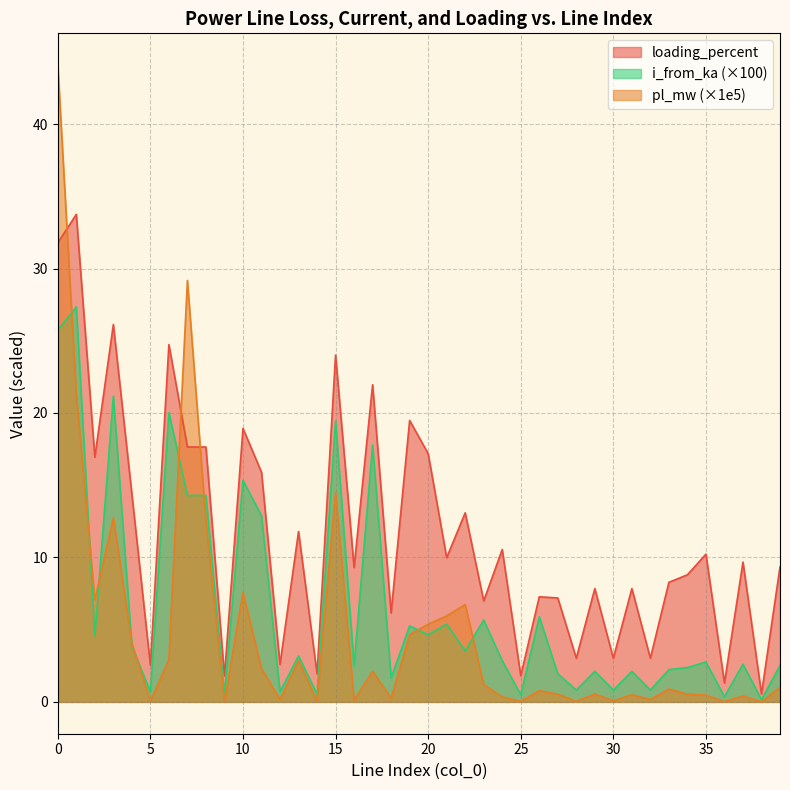

How many interior local valleys does the i_from_ka series have?

15